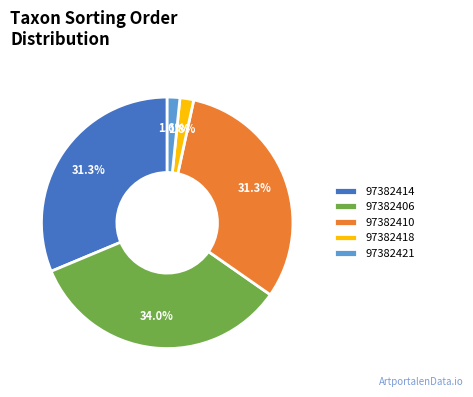

To the nearest percent, what portion does 97382418 represent?

2%